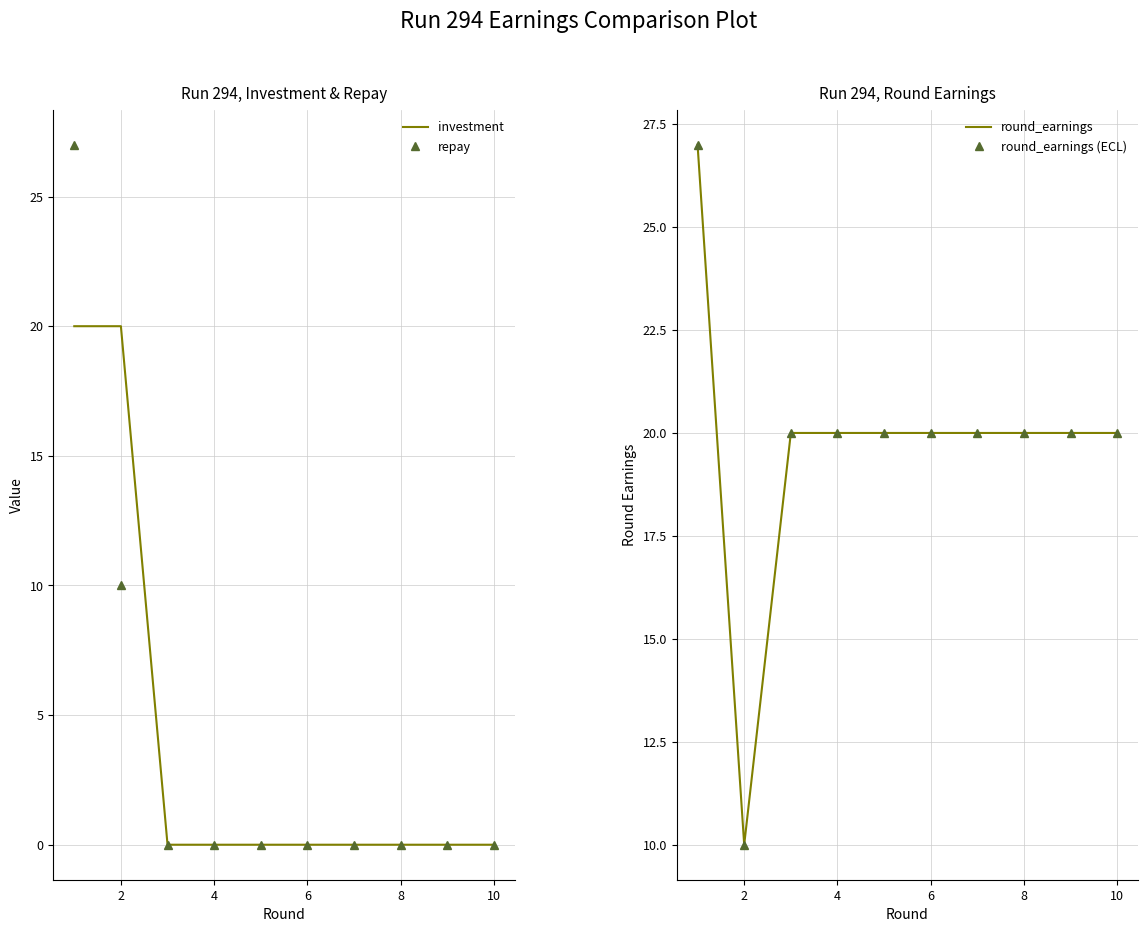

What is the highest value of the repay series?

27